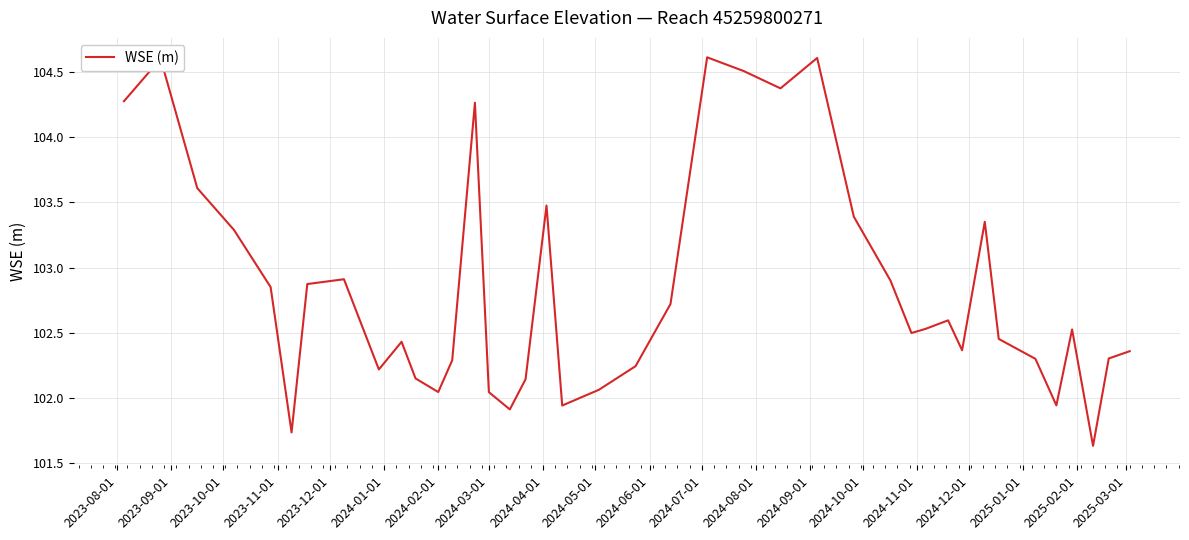

What is the greatest value displayed?

104.6